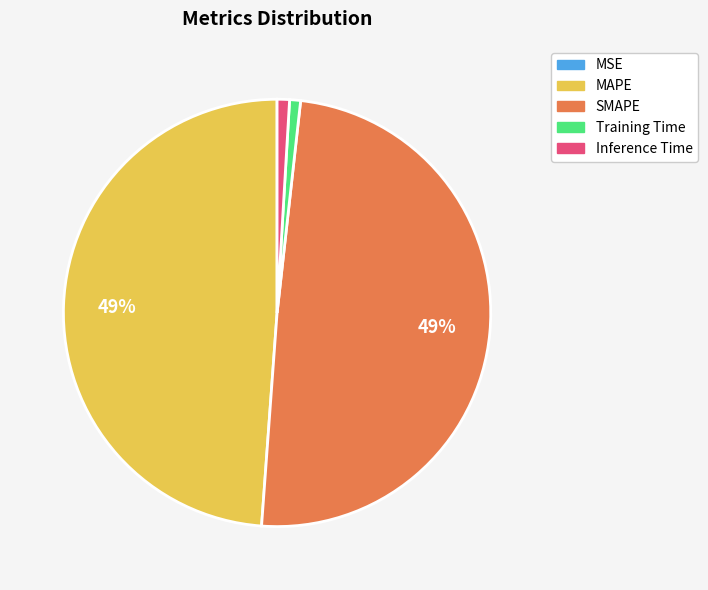

What percentage is the SMAPE slice, to the nearest percent?

49%